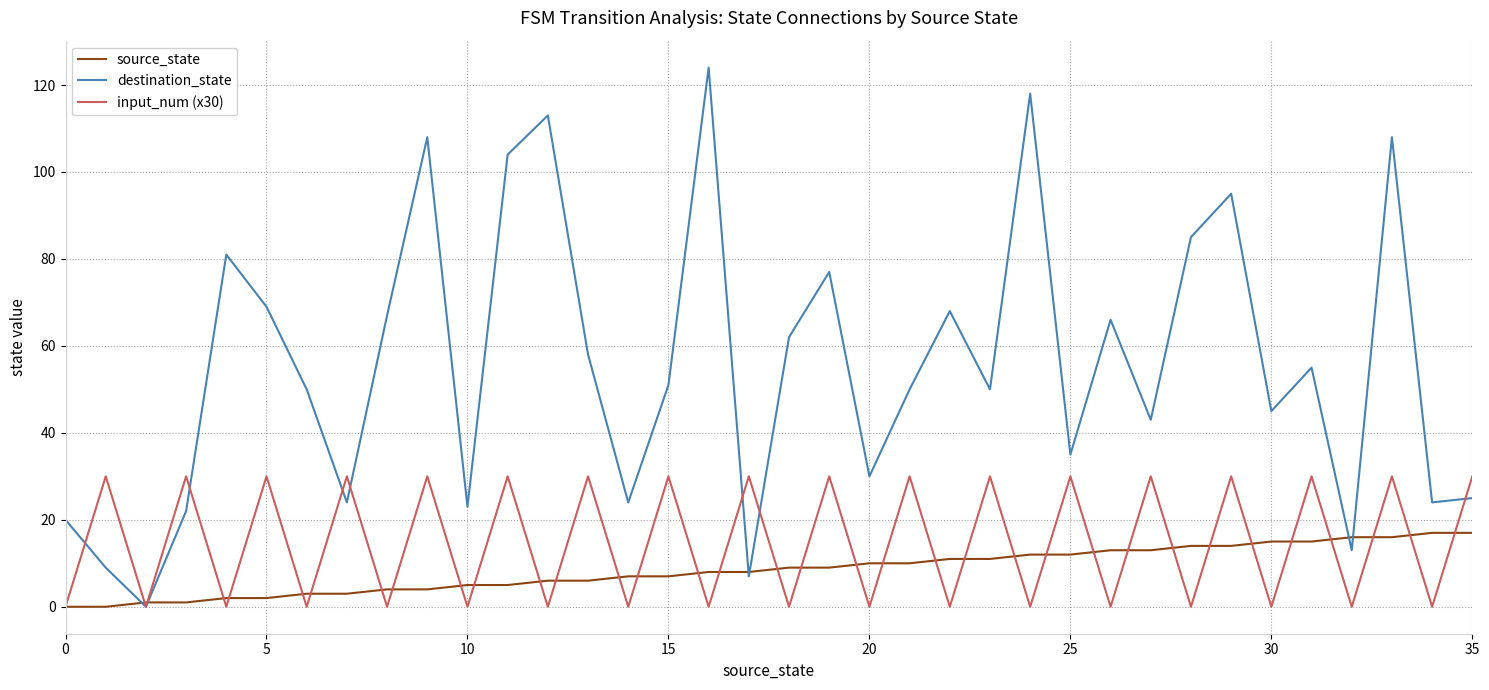

Rank the series by their maximum value, from lowest to highest.

source_state, input_num (x30), destination_state